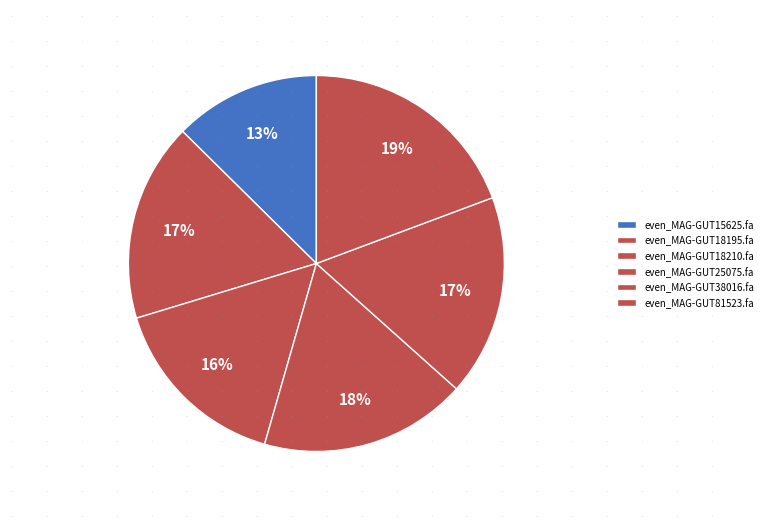

Does even_MAG-GUT81523.fa account for over 50% of the chart?

No